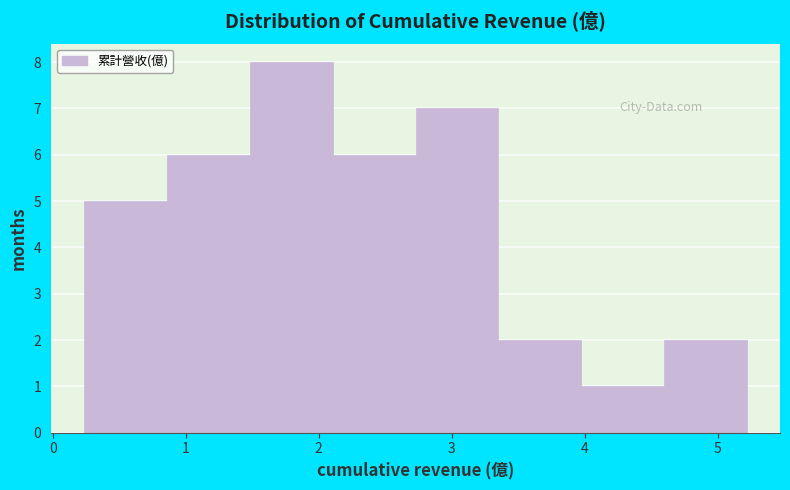

Which range on the x-axis has the tallest bar?

1.5 to 2.1